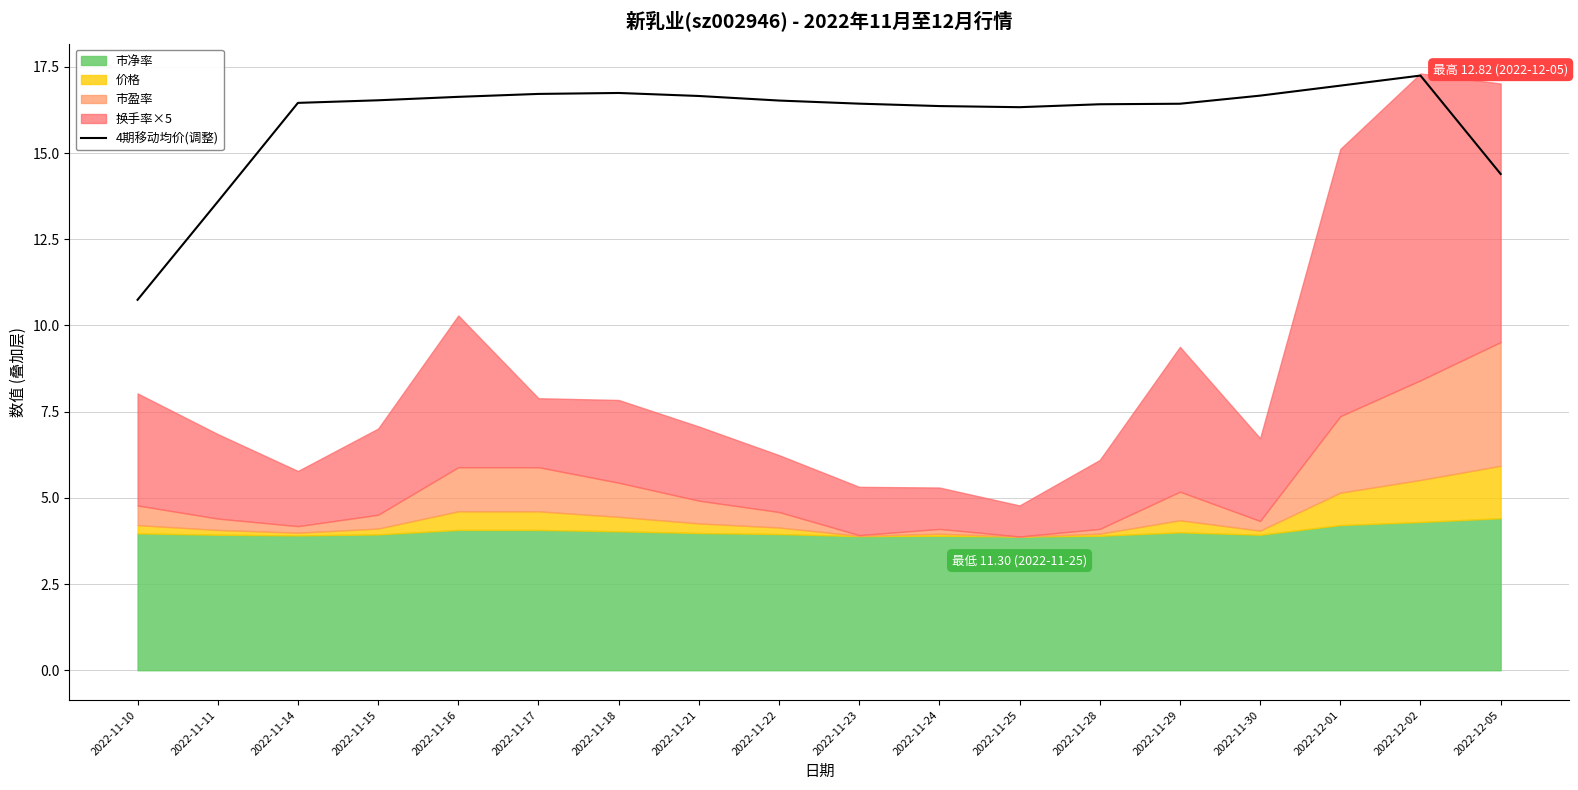

Which label corresponds to the largest value in the chart?

2022-12-02